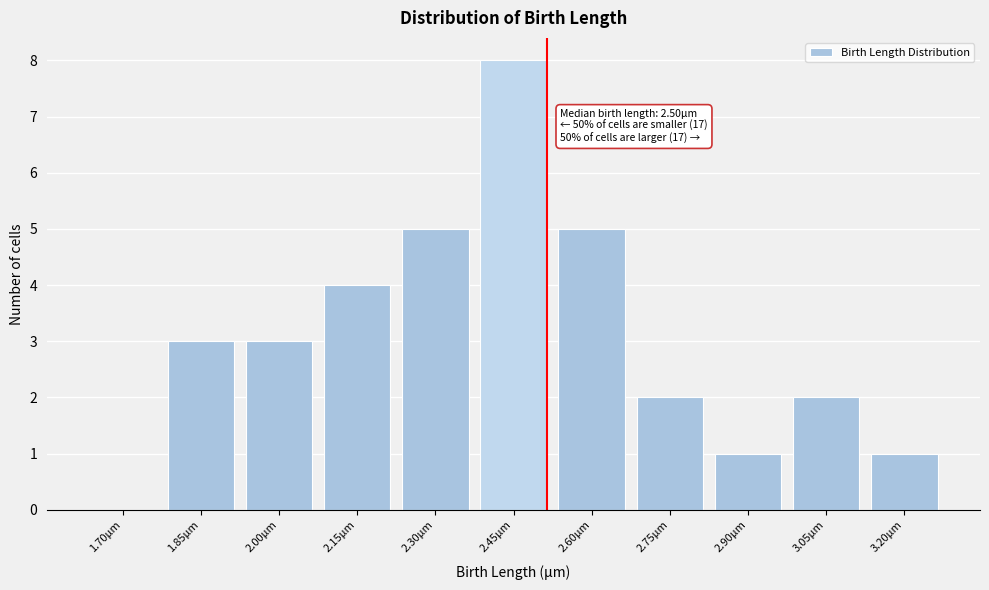

Reading right to left, extract all data points from this chart.

3.20µm=1	3.05µm=2	2.90µm=1	2.75µm=2	2.60µm=5	2.45µm=8	2.30µm=5	2.15µm=4	2.00µm=3	1.85µm=3	1.70µm=0